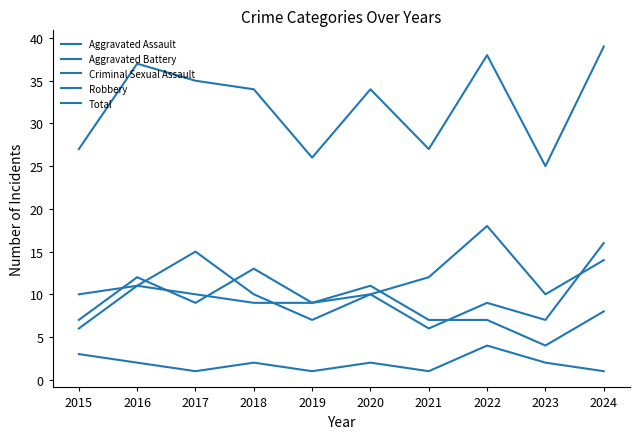

At which category is the sum across all series the highest?

2024